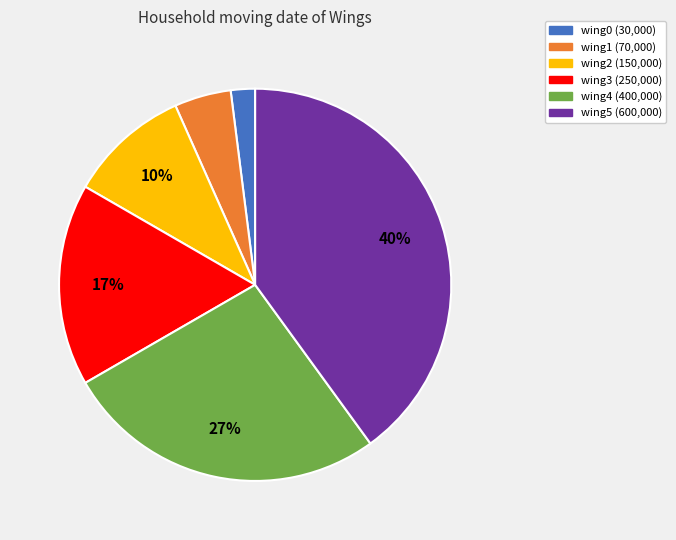

Rank the categories by value from highest to lowest.

wing5, wing4, wing3, wing2, wing1, wing0